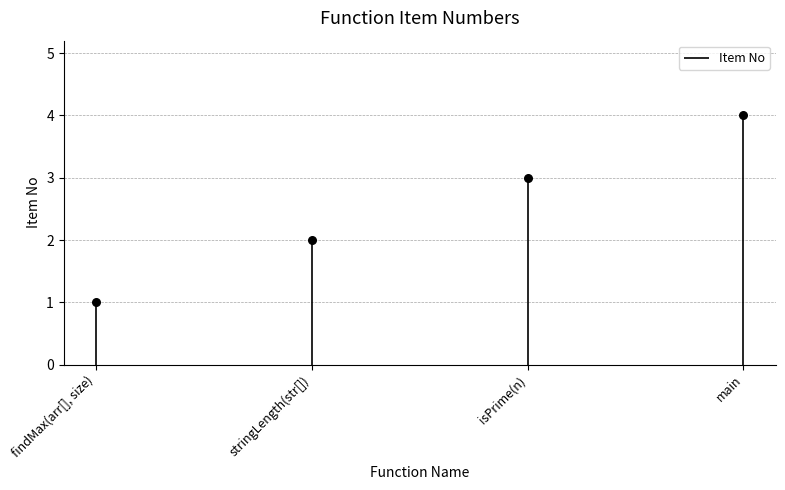

Which has a higher value, stringLength(str[]) or isPrime(n)?

isPrime(n)